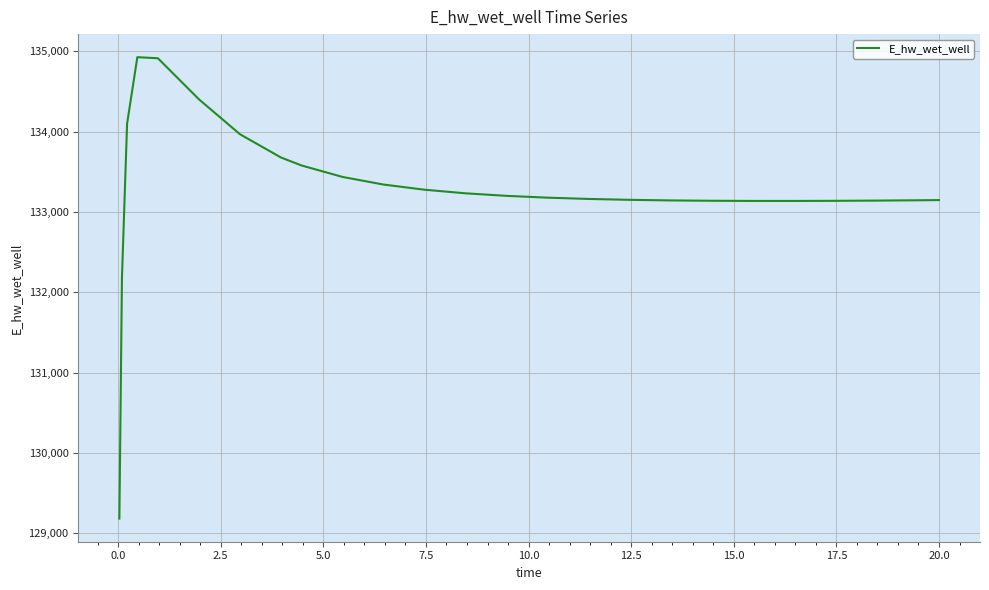

What is the sum of all values?

3332062.5